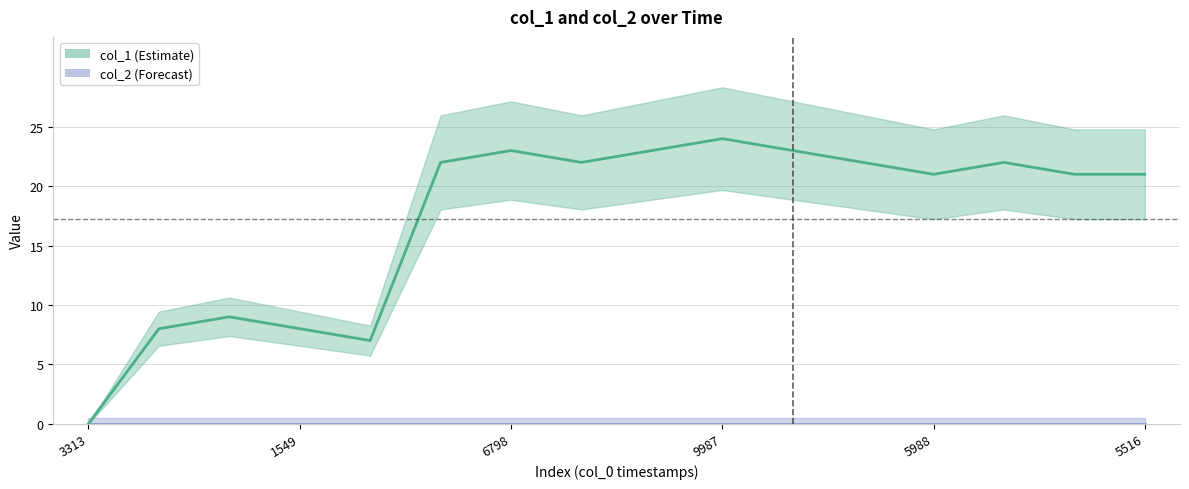

The value at 1549 is 8. True or false?

True